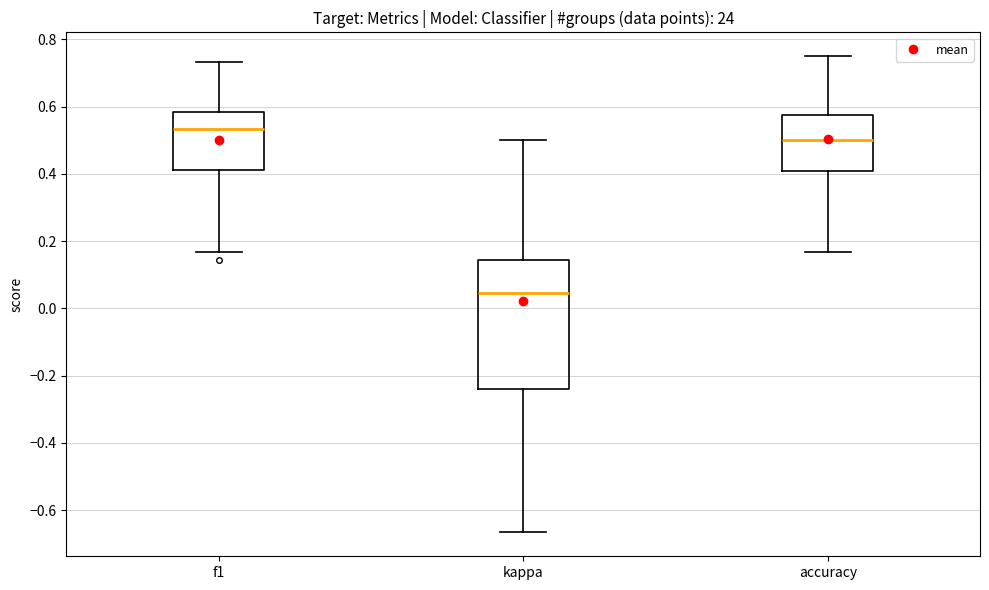

Where is the lower edge of the box for kappa on the y-axis? The values are not printed on the chart, so give them approximately, as read against the axis.

-0.24